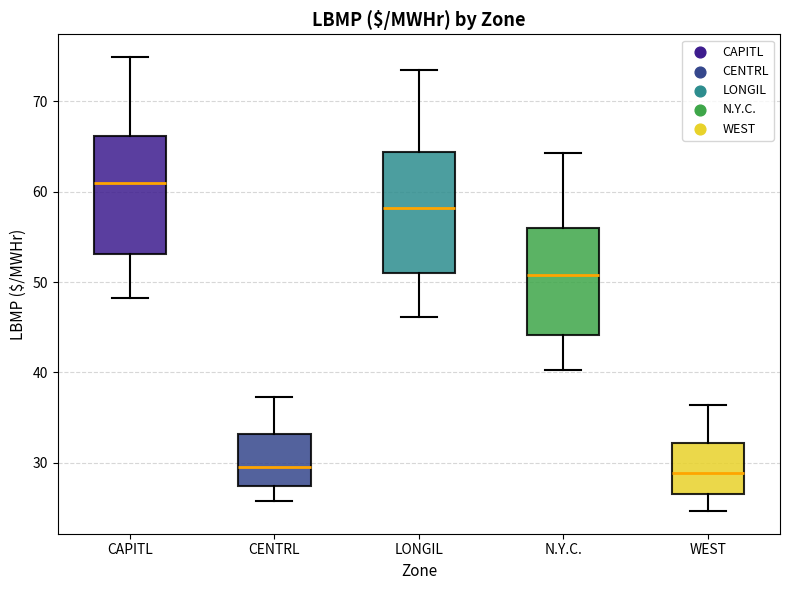

Reading left to right, read every box against the y-axis: the position of its median line, the range the box covers, and the ends of its whiskers. The values are not printed on the chart, so give them approximately, as read against the axis.

CAPITL: median 61, box 53 to 66, whiskers 48 to 75
CENTRL: median 30, box 27 to 33, whiskers 26 to 37
LONGIL: median 58, box 51 to 64, whiskers 46 to 73
N.Y.C.: median 51, box 44 to 56, whiskers 40 to 64
WEST: median 29, box 27 to 32, whiskers 25 to 36